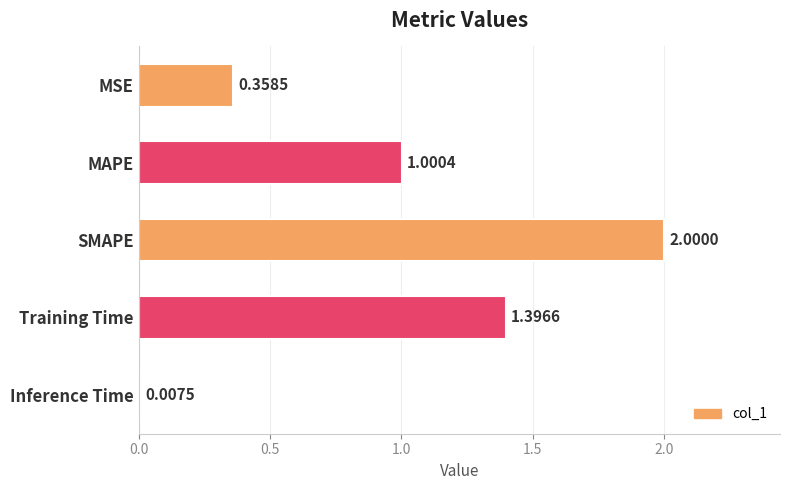

Are the bars horizontal?

Yes